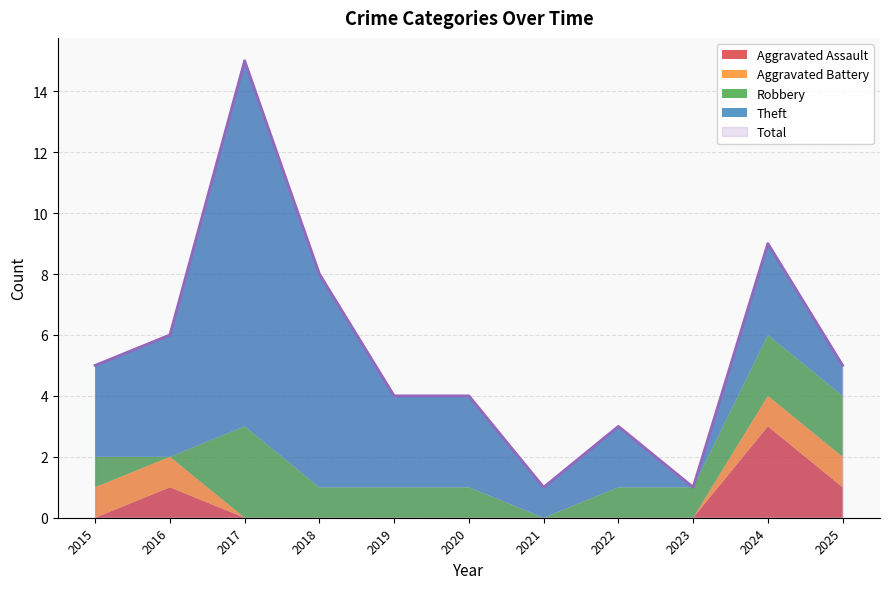

Which series ends up on top after the final intersection of Theft and Robbery?

Robbery